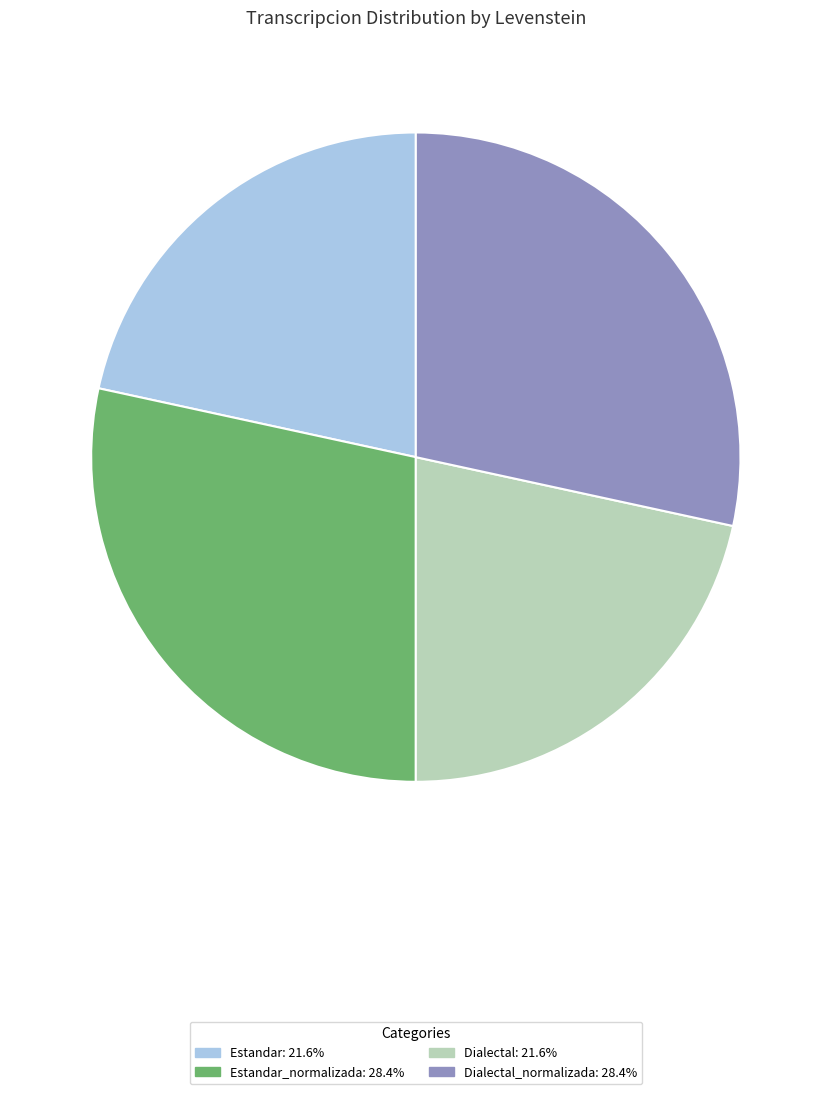

Does any single category account for the majority?

No